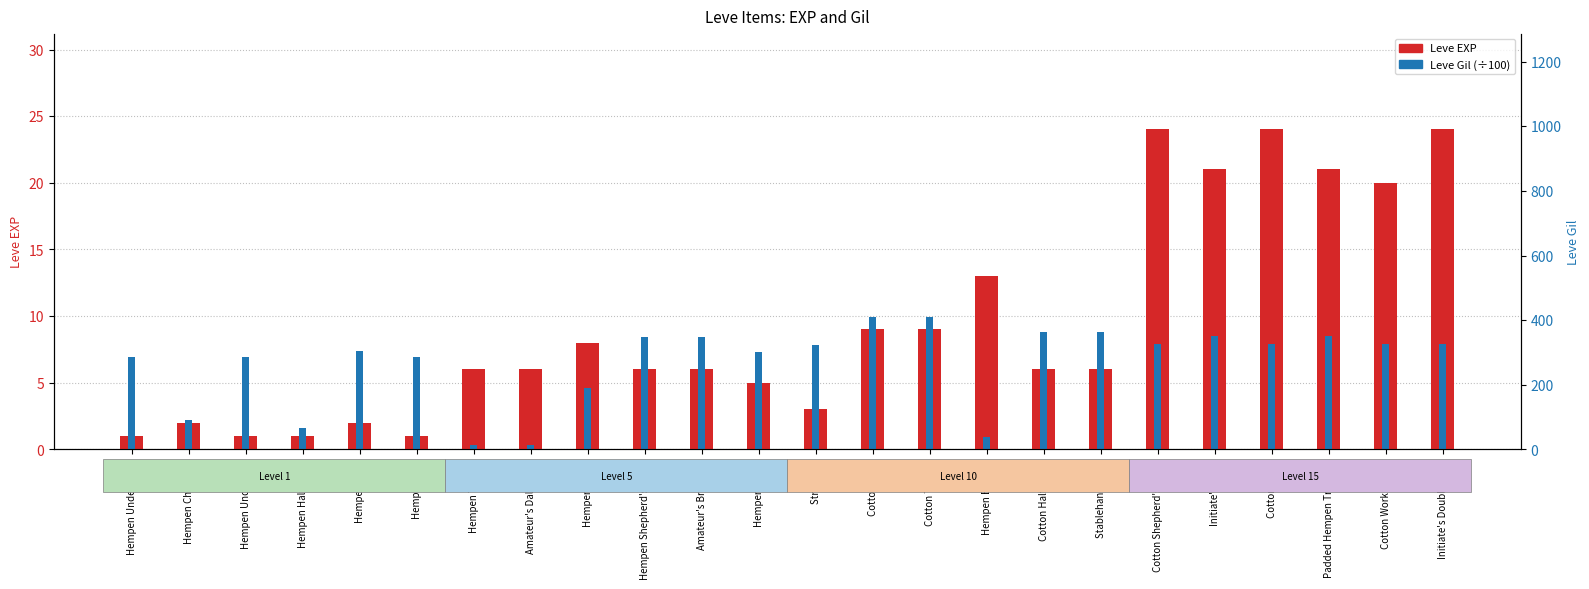

What is the difference between the Leve EXP values at Cotton Halfgloves and Hempen Chausses?

4.0